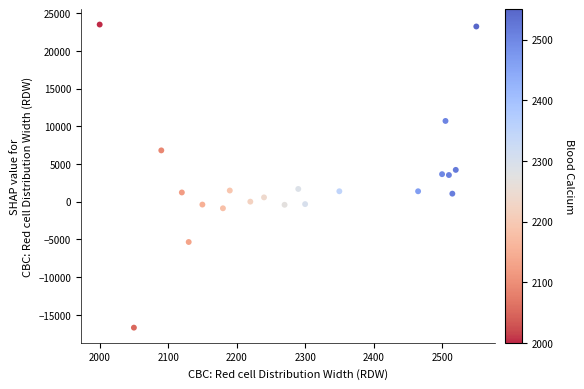

What is the range of Y values (max minus min)?

40200